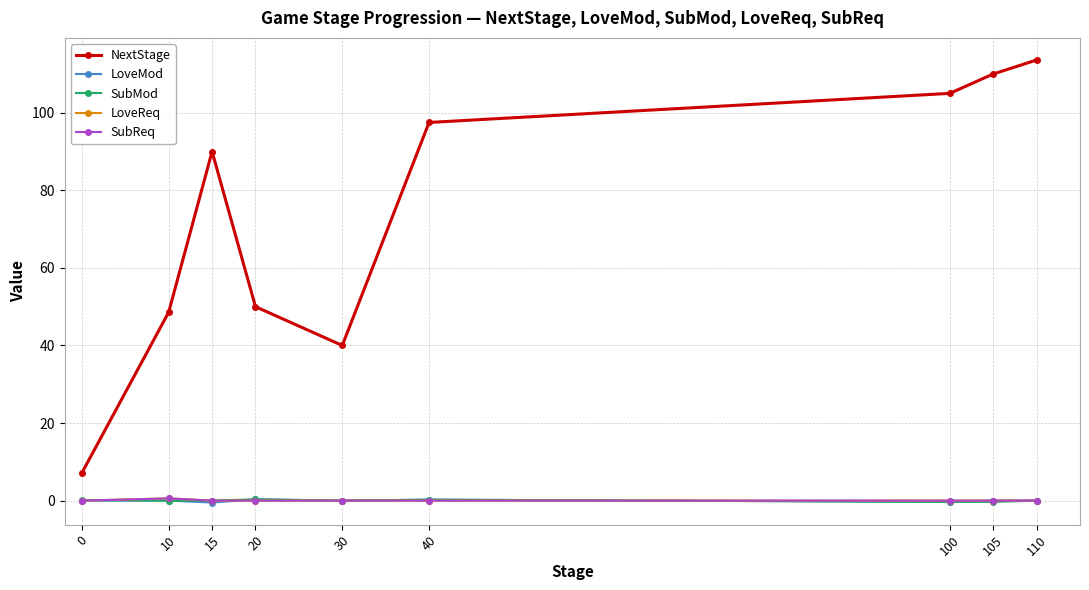

What value does the SubReq series have at 10?

0.6